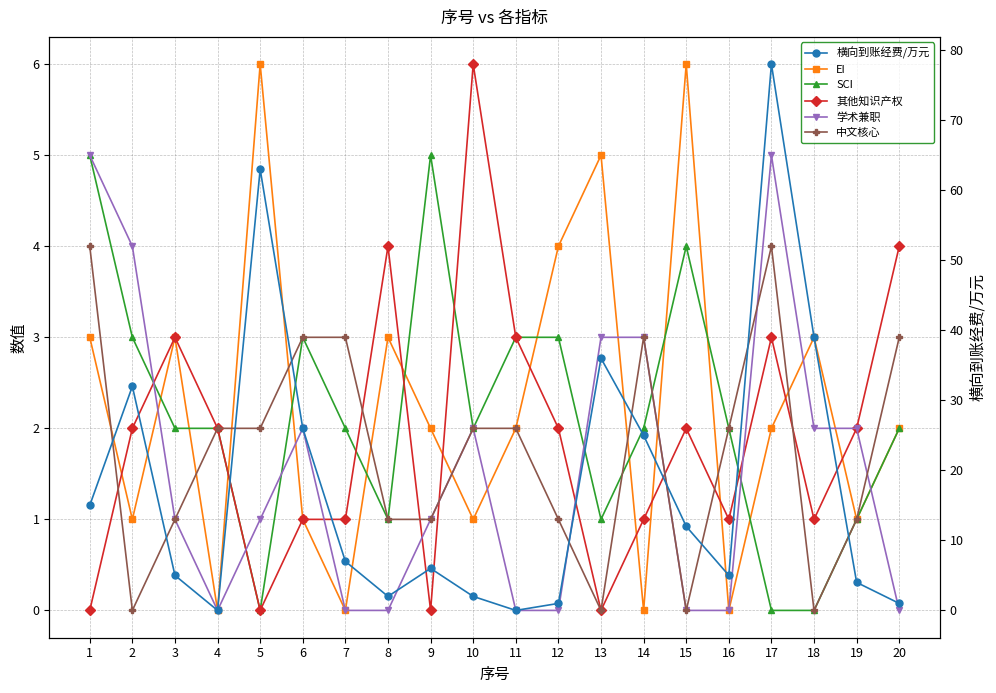

The value of 其他知识产权 at 2 is 2. True or false?

True